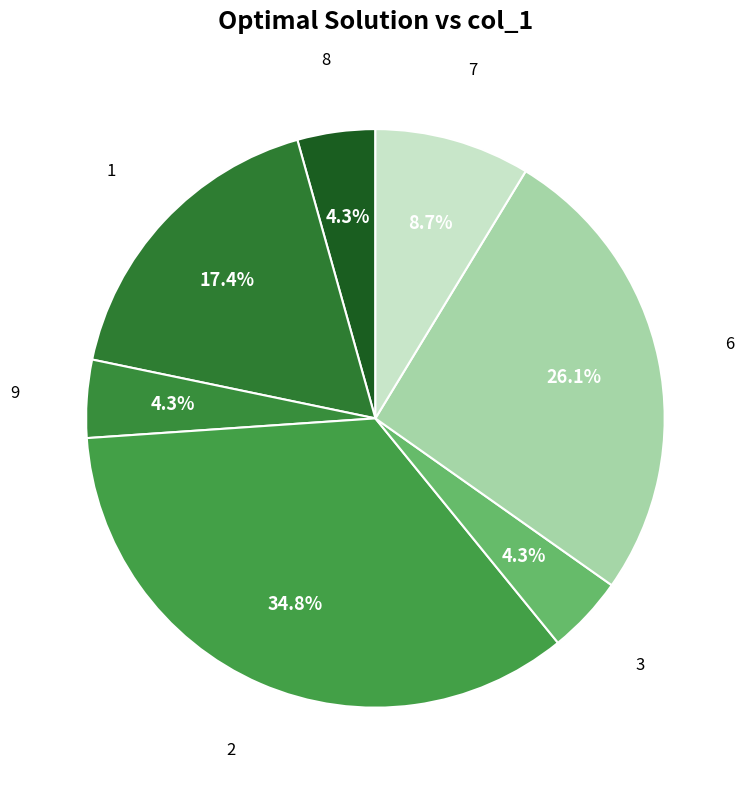

Does any single category account for the majority?

No